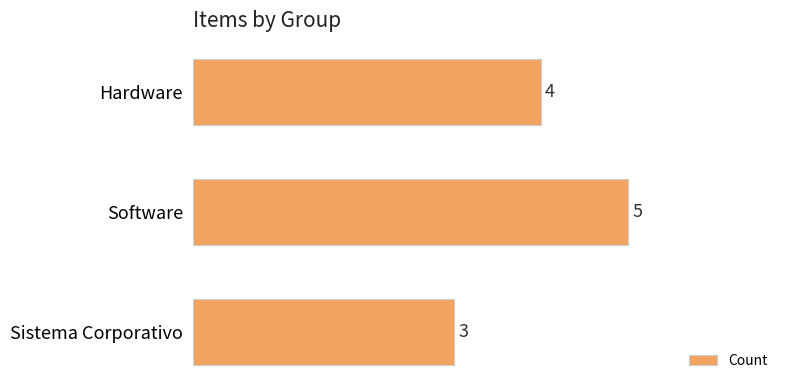

Between Sistema Corporativo and Software, which is larger?

Software